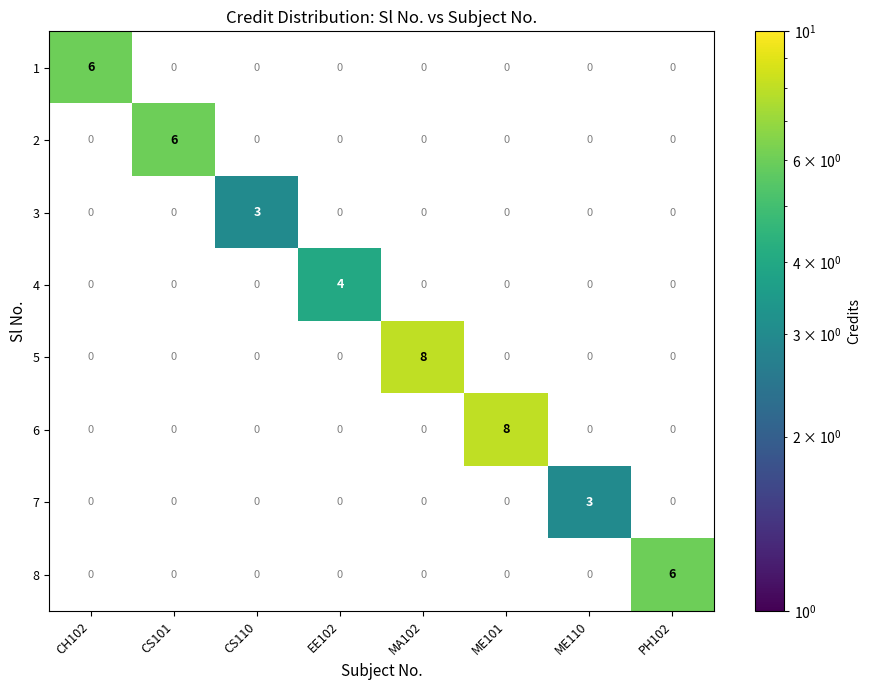

How many 6 values are between 0 and 1?

7